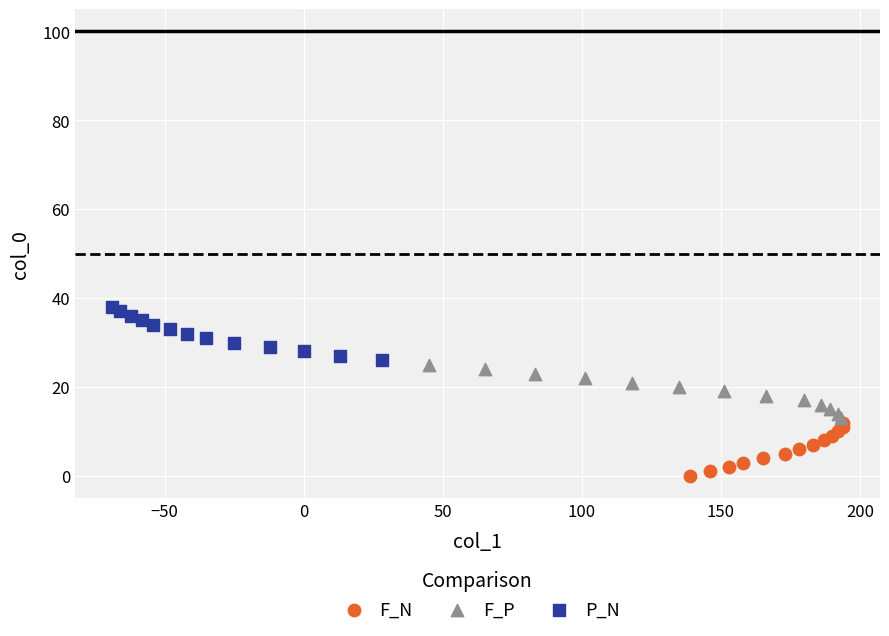

Which series contains the highest Y value?

P_N